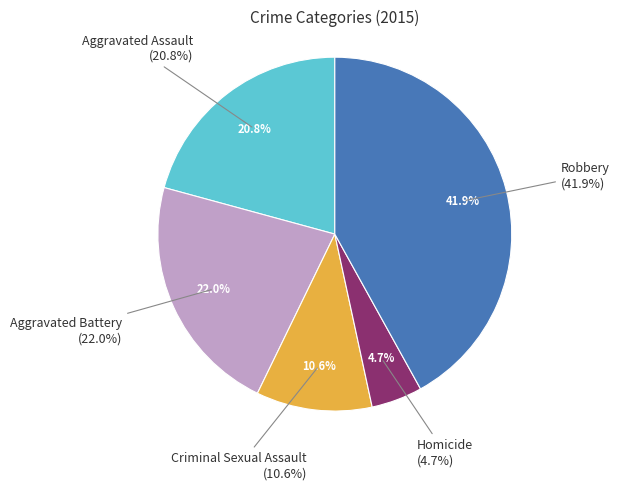

Rank the categories by value from lowest to highest.

Homicide, Criminal Sexual Assault, Aggravated Assault, Aggravated Battery, Robbery